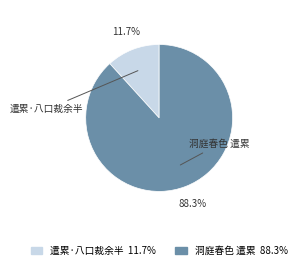

To the nearest percent, what is the combined percentage of 洞庭春色 遣累 and 遣累·八口裁余半?

100%